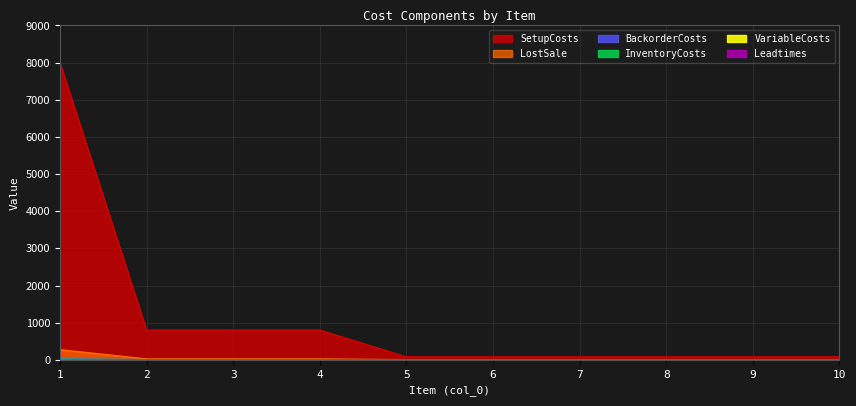

How many intersections are there between VariableCosts and Leadtimes?

1